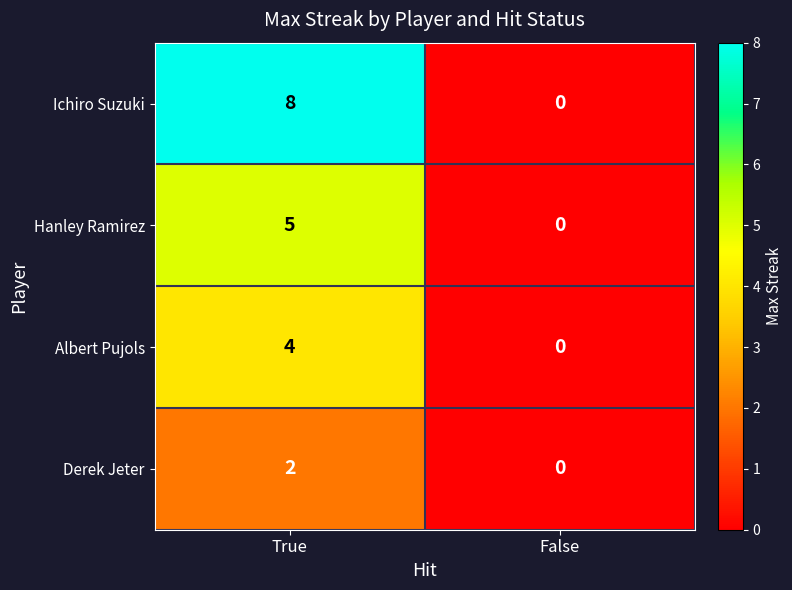

The value of Albert Pujols at True is 4. True or false?

True